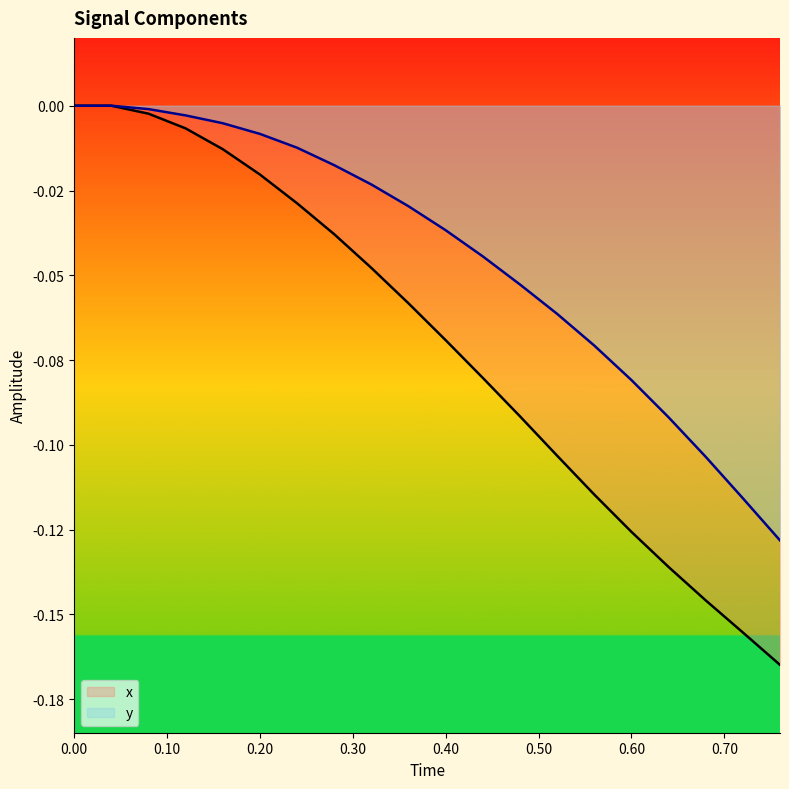

Does the chart have visible grid lines?

No